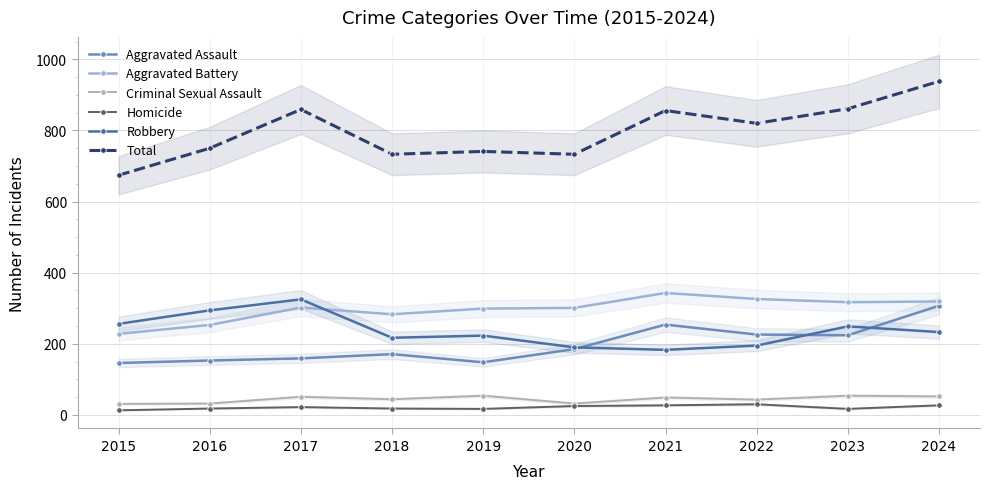

At which category is the sum across all series the highest?

2024